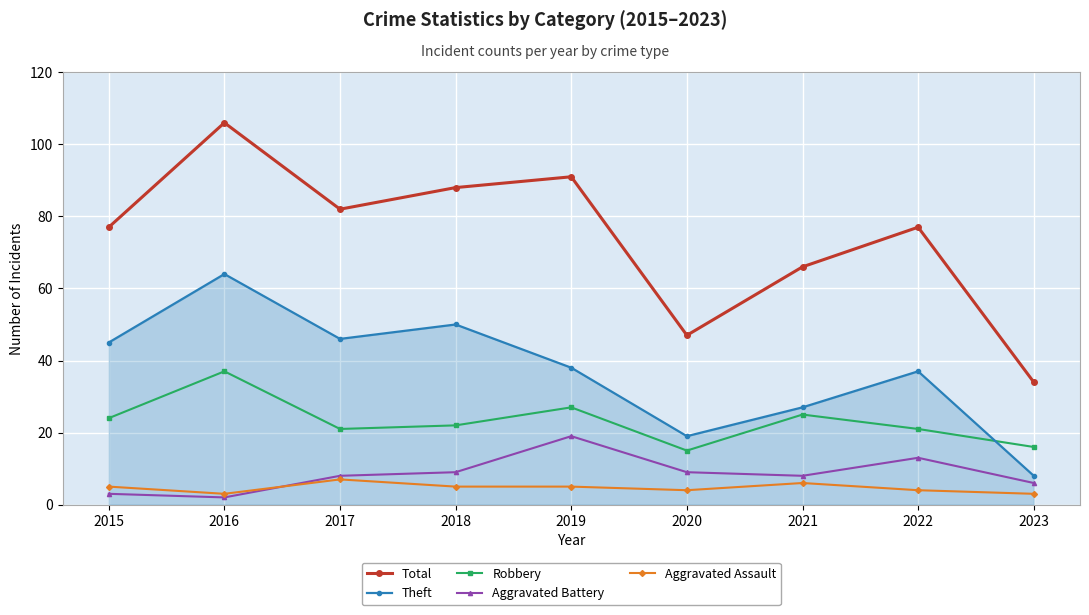

Which series changed the most between 2018 and 2019?

Theft